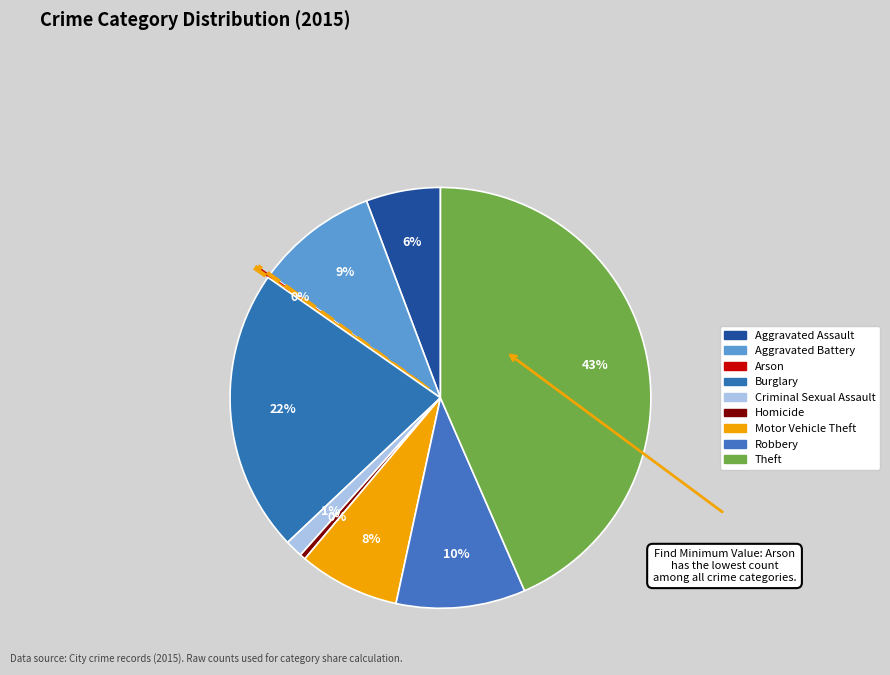

True or false: Aggravated Battery accounts for 24% of the total.

False